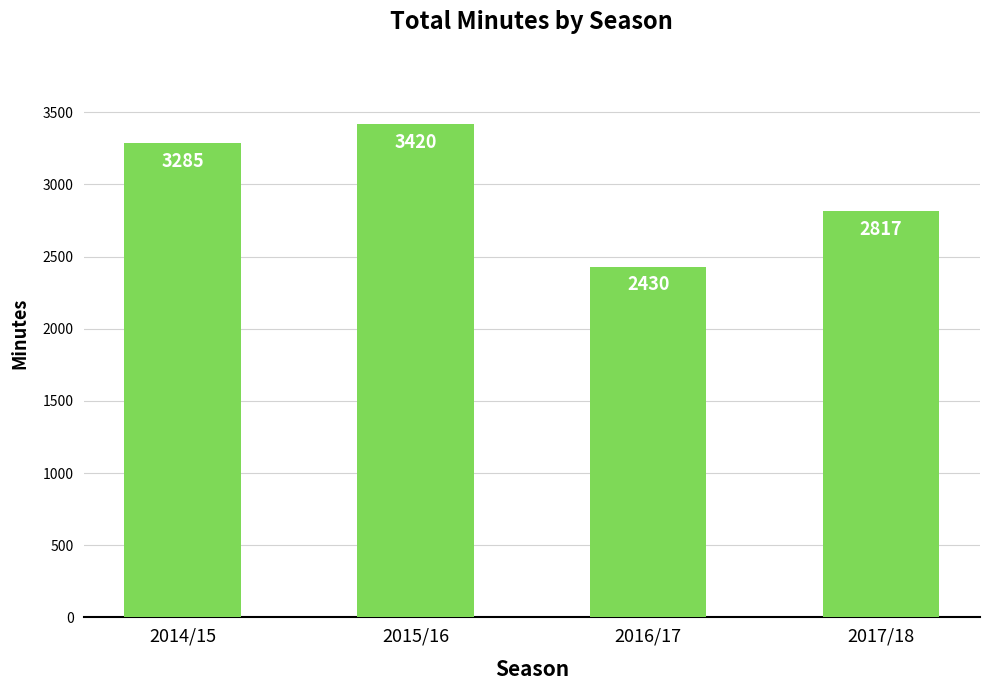

What is the label of the 2nd bar from the right?

2016/17